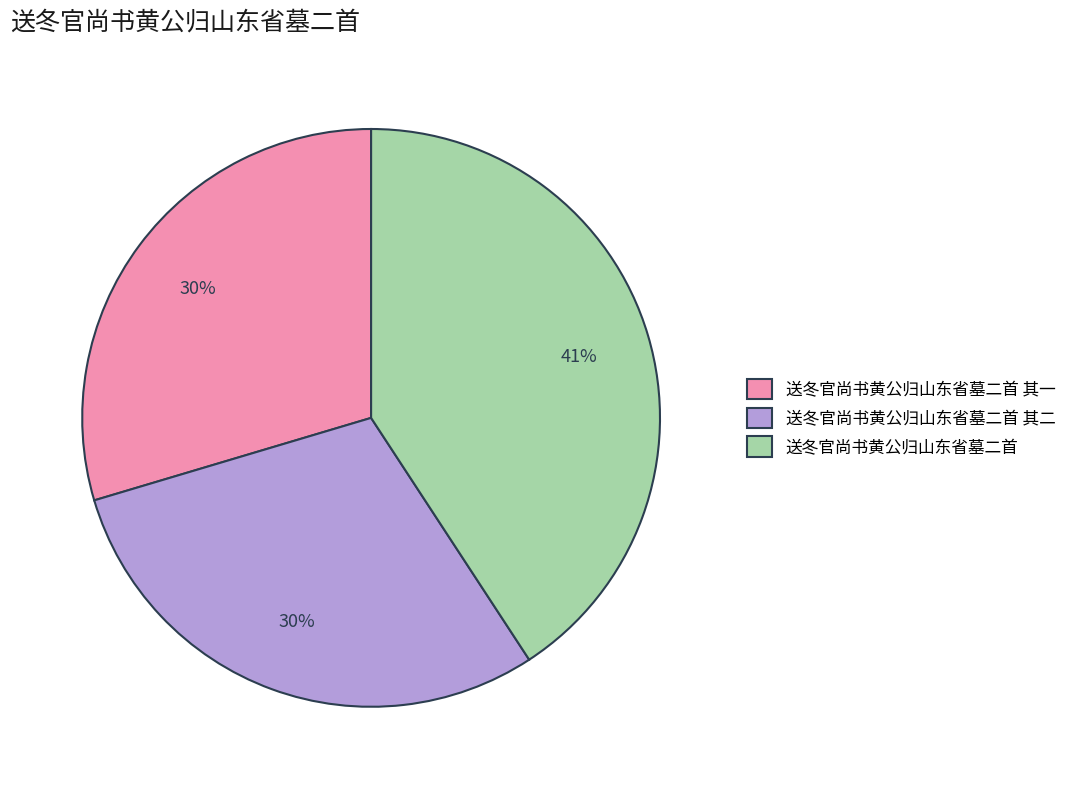

What is the ratio of the value at 送冬官尚书黄公归山东省墓二首 其二 to the value at 送冬官尚书黄公归山东省墓二首?

0.7